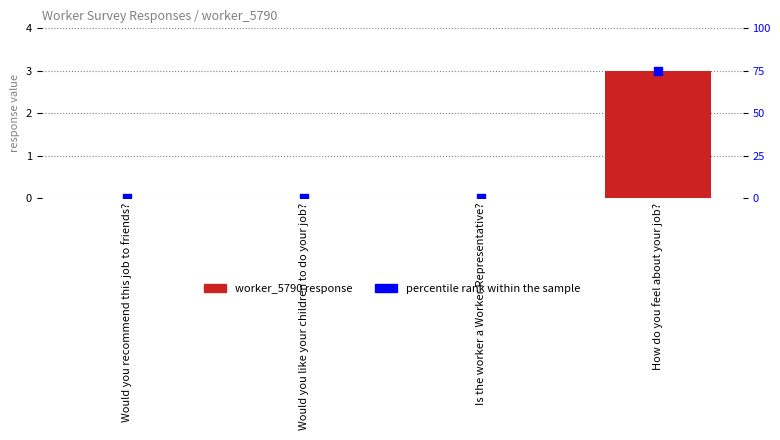

At how many categories does at least one series exceed 25?

1